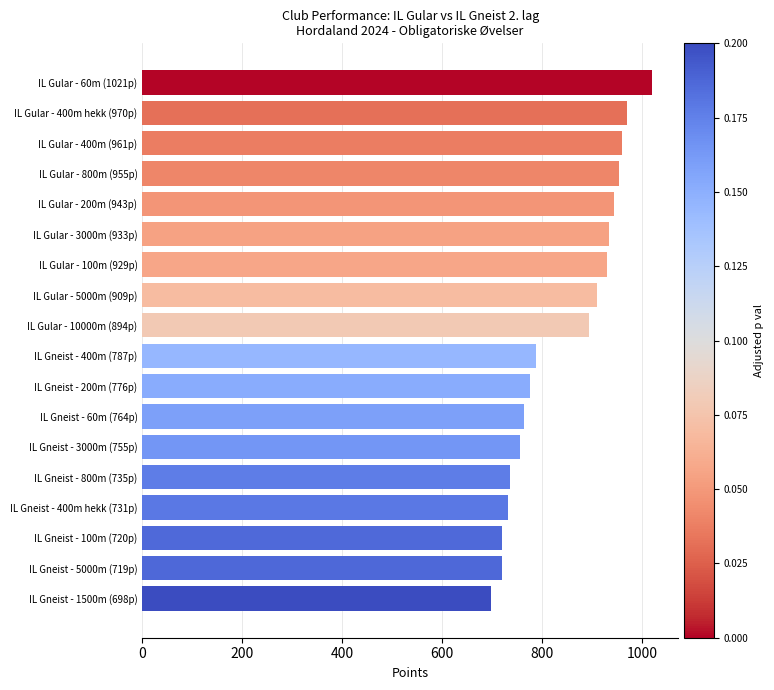

How many categories are shown in the chart?

18